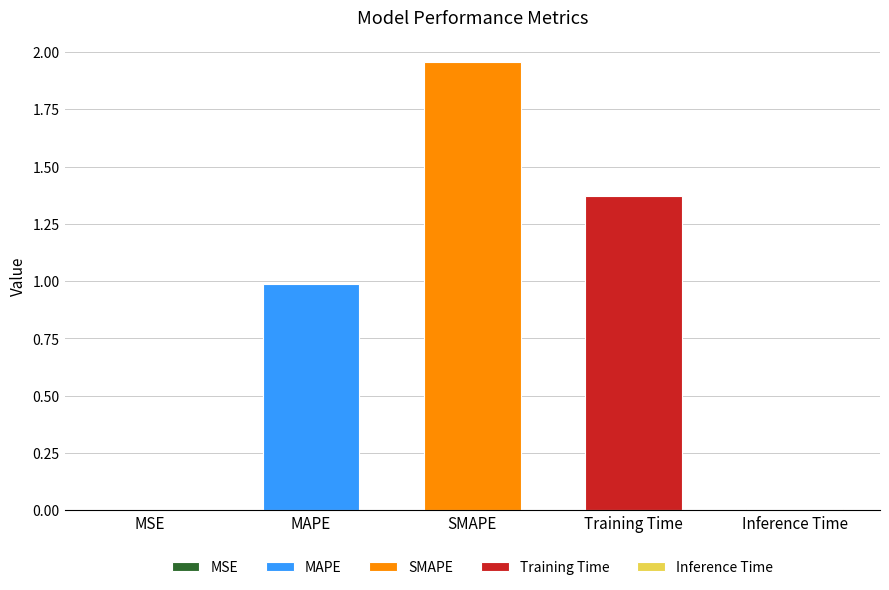

Does the chart contain any negative values?

No